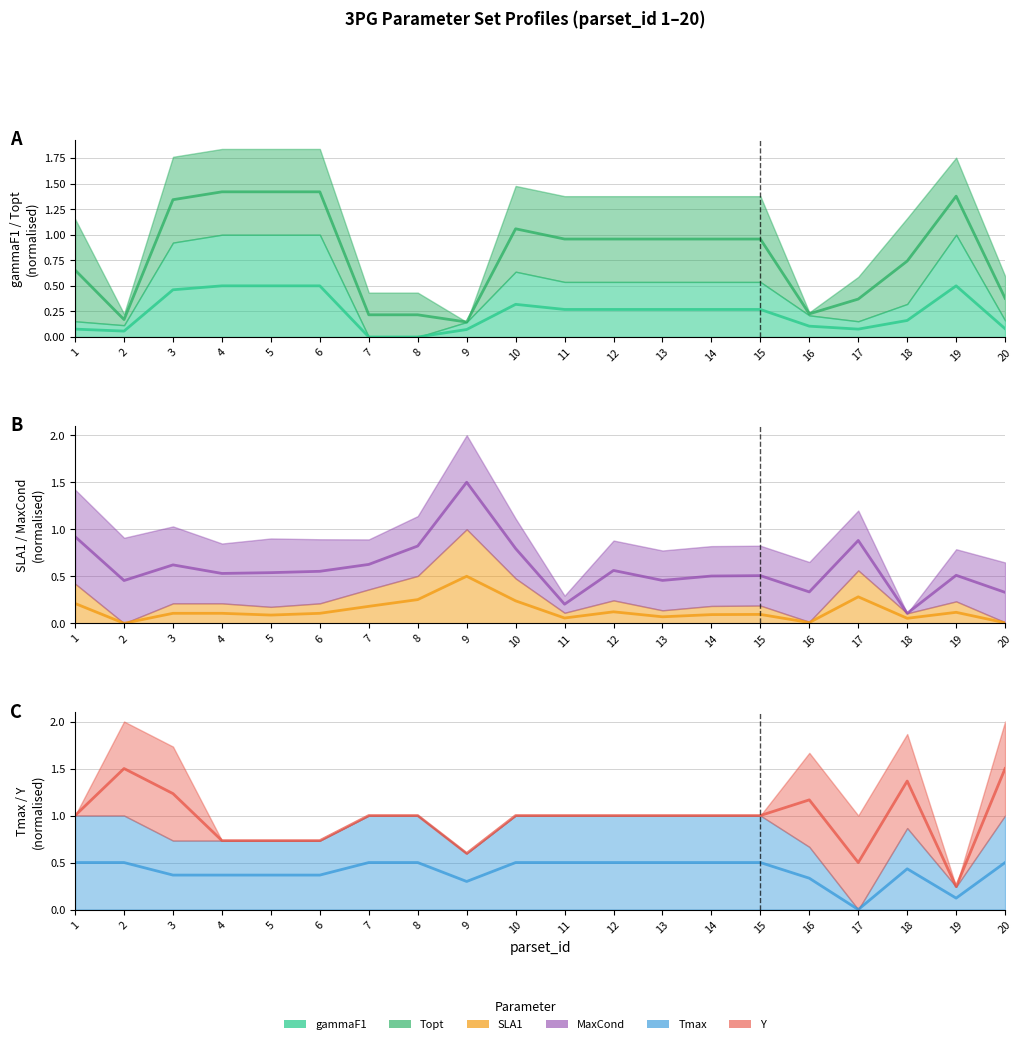

Between 9 and 11, which series saw the biggest shift?

MaxCond (mean)